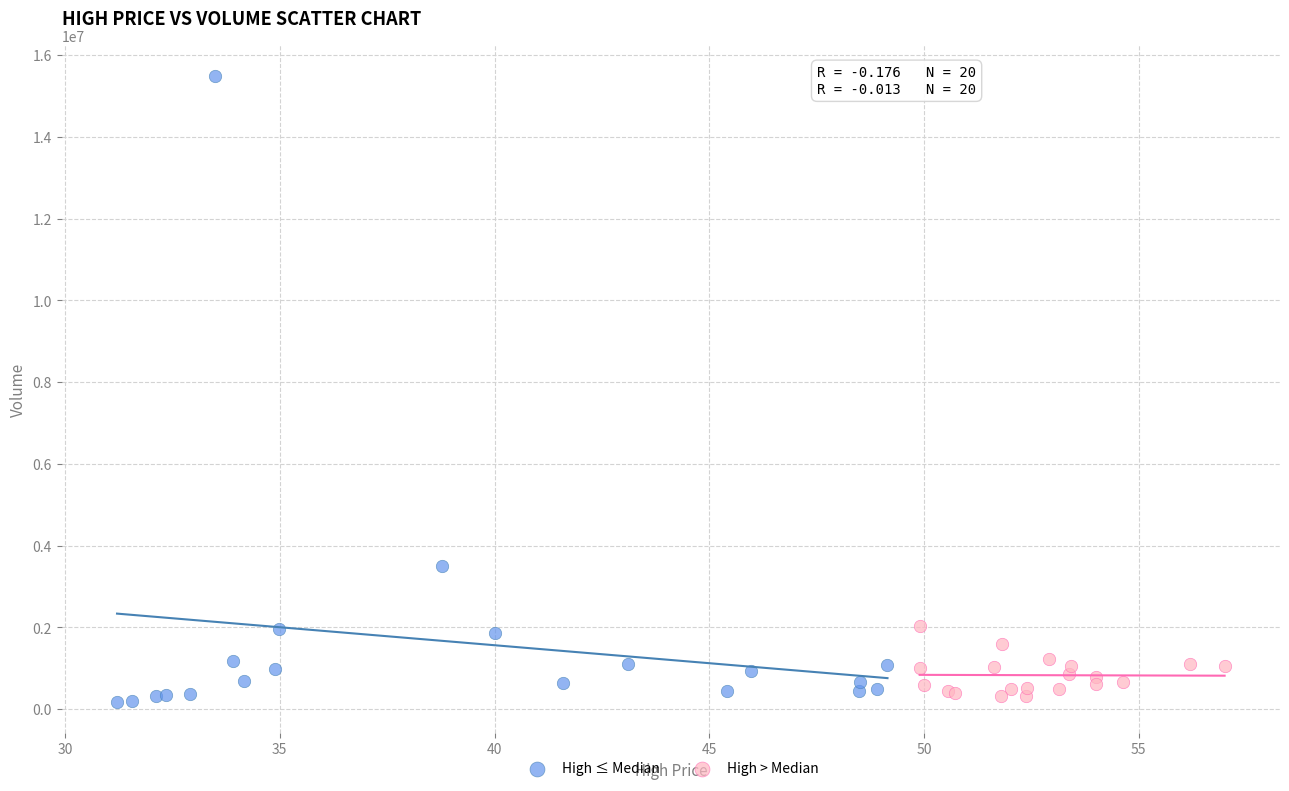

What are all the series names shown in the legend?

High ≤ Median, High > Median